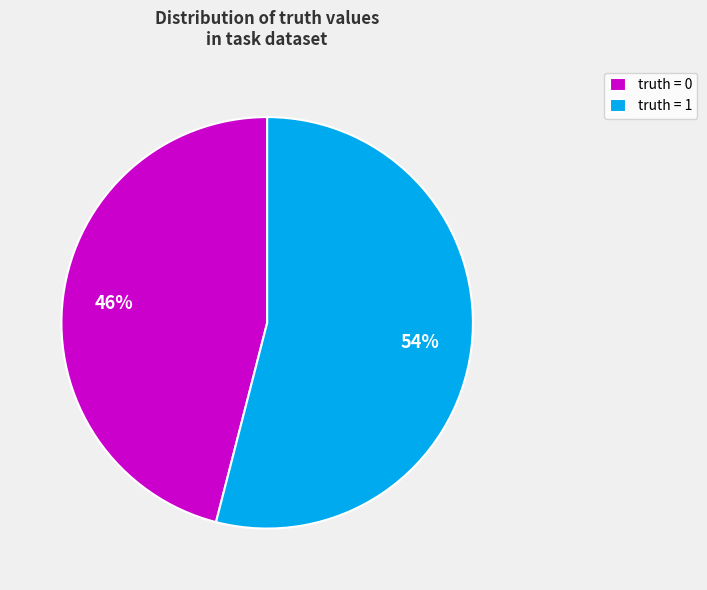

Which category has the biggest portion of the pie?

truth = 1